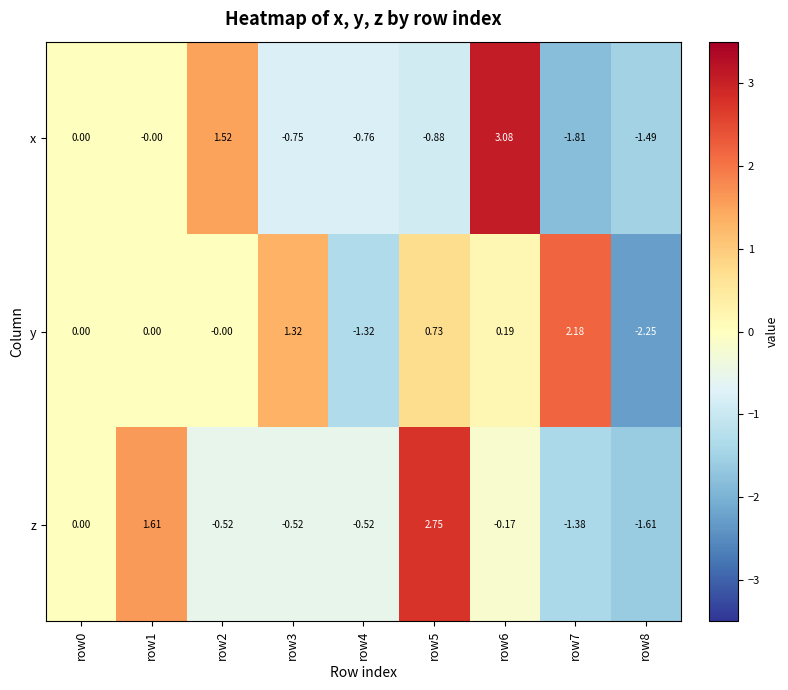

Is the value of z at row0 greater than the value of x at row7?

Yes